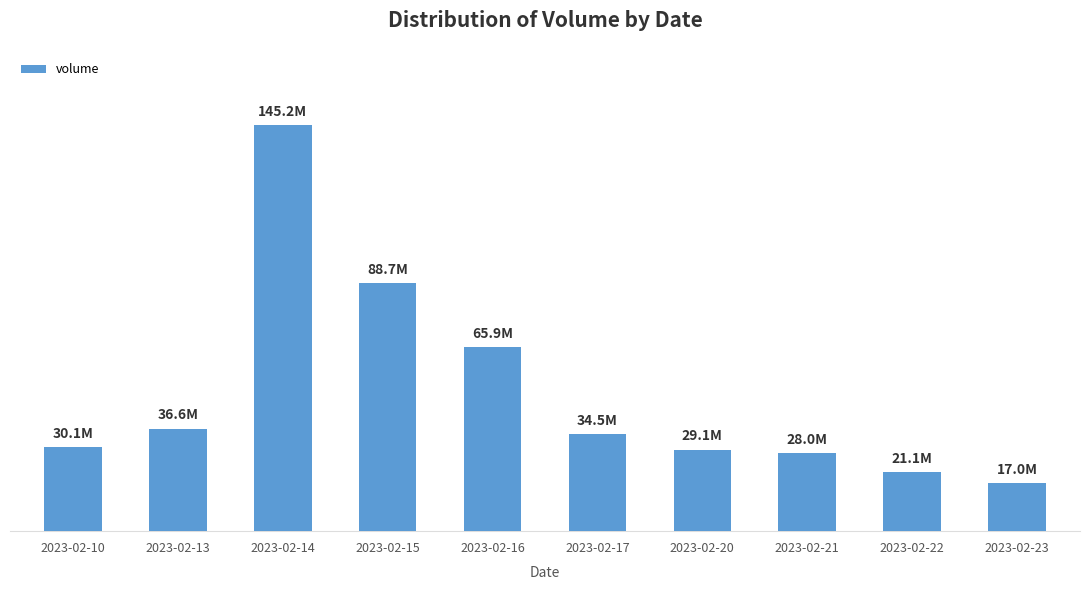

Which label corresponds to the largest value in the chart?

2023-02-14